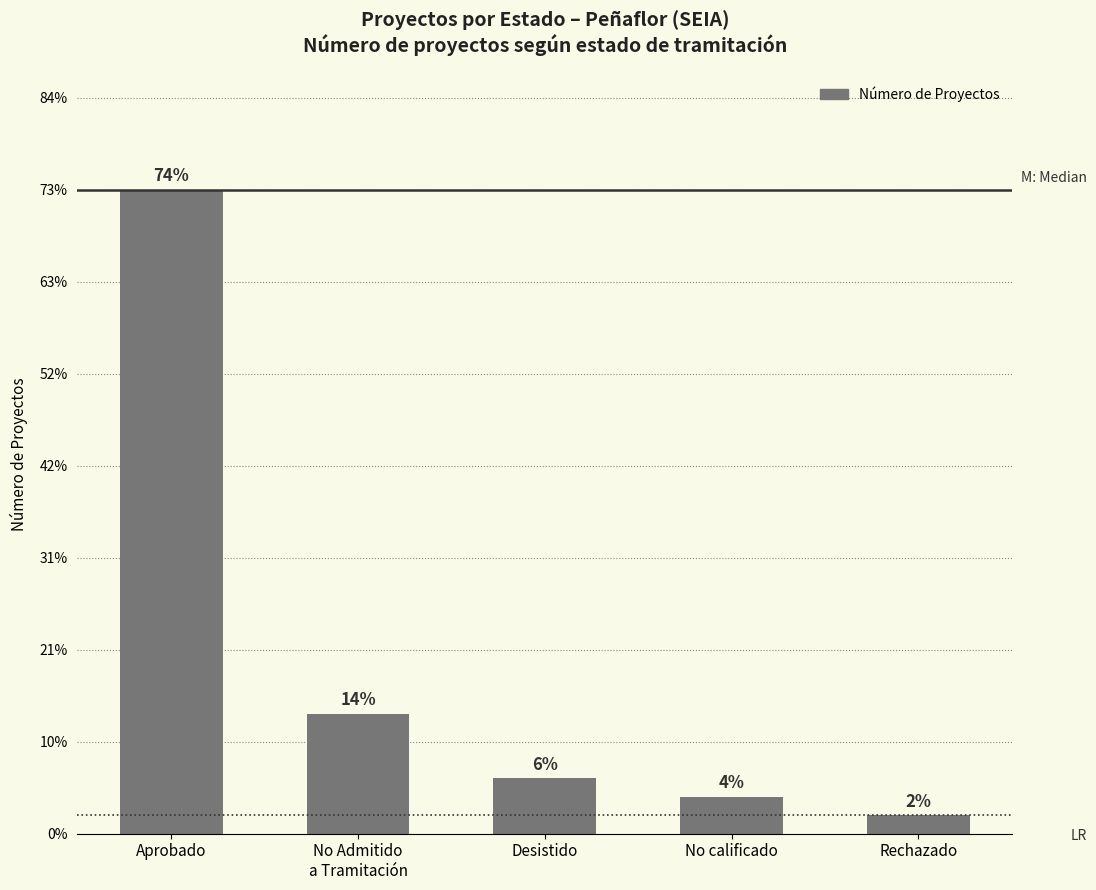

List the labels in order of value, largest first.

Aprobado, No Admitido
a Tramitación, Desistido, No calificado, Rechazado